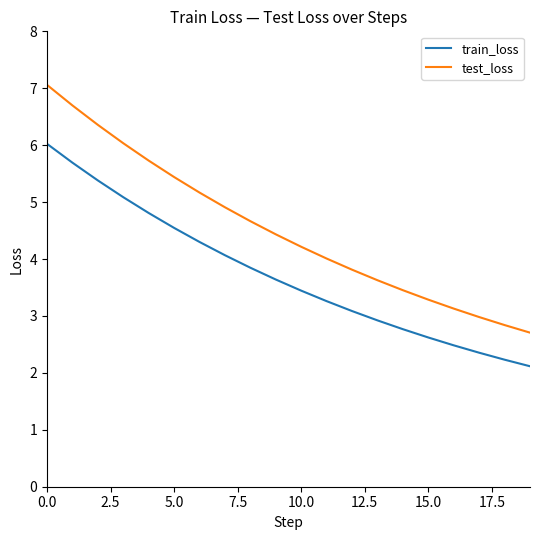

List the series in order of their overall mean, lowest first.

train_loss, test_loss